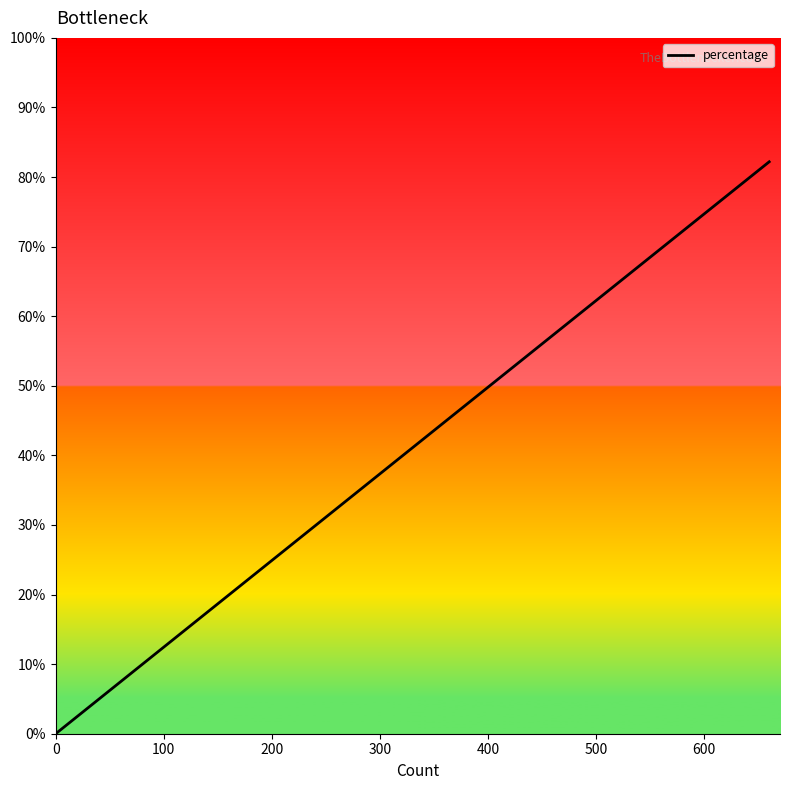

The chart shows a value of 0.2 at 400. True or false?

False